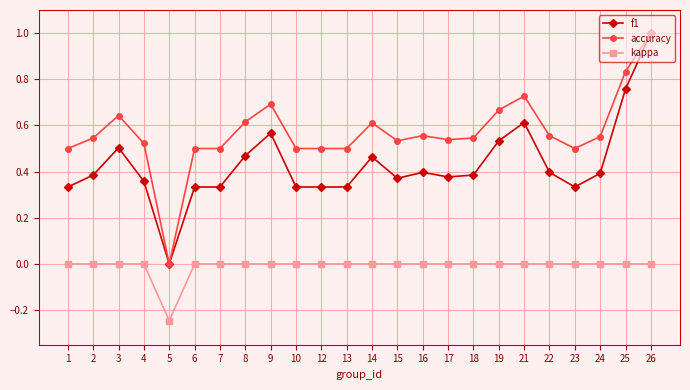

True or false: accuracy and kappa cross at least once.

False